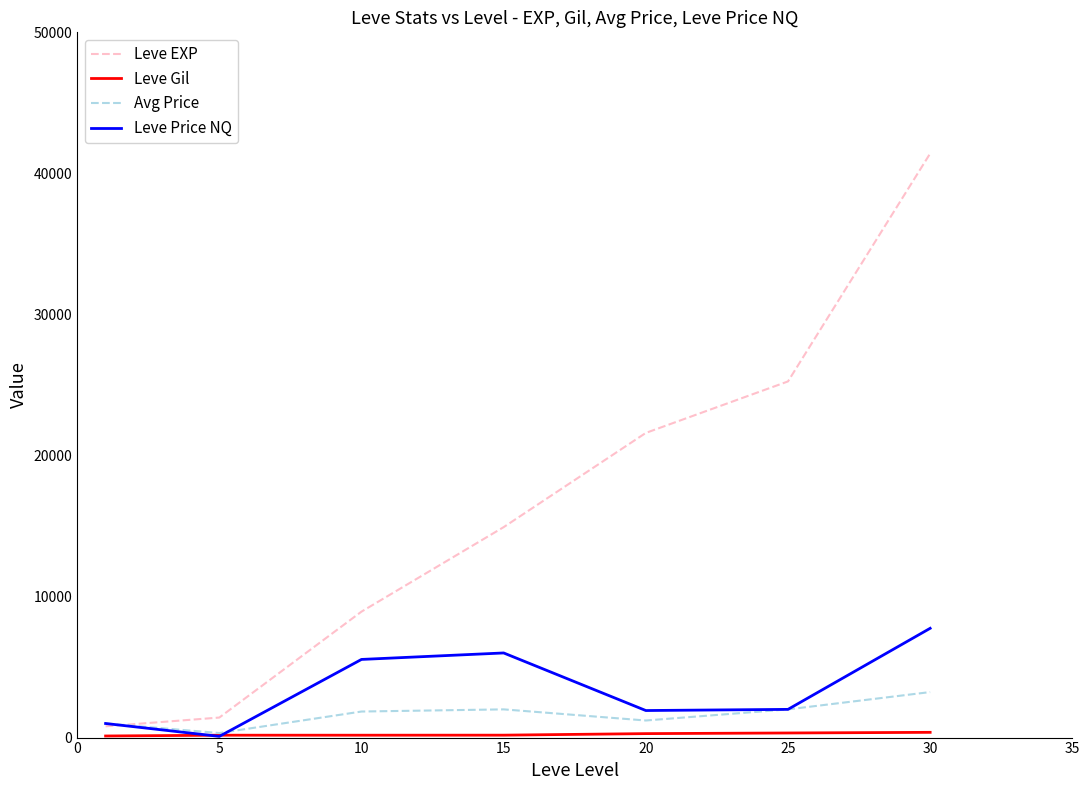

What is the greatest value displayed?

41410.0